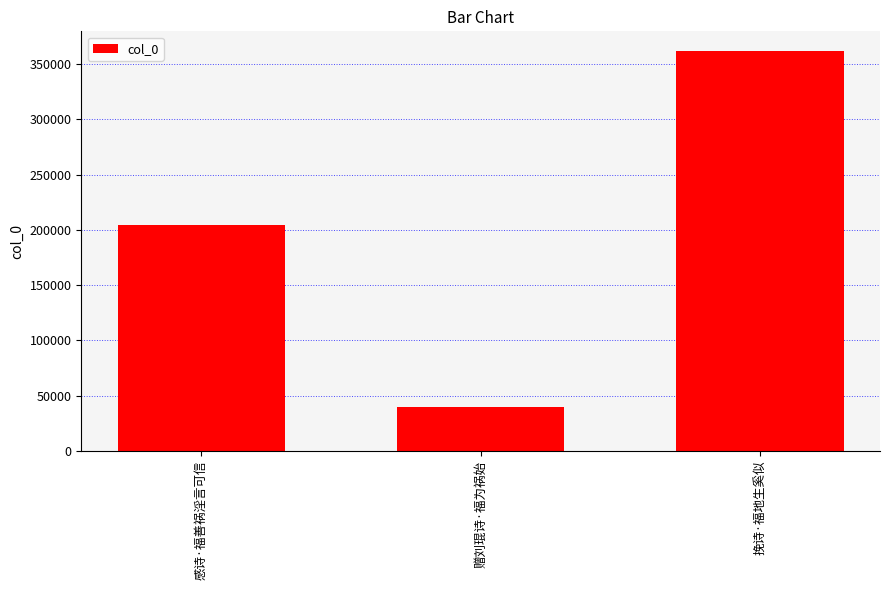

What is the change in value from 感诗·福善祸淫言可信 to 挽诗·福地生奚似?

+157217